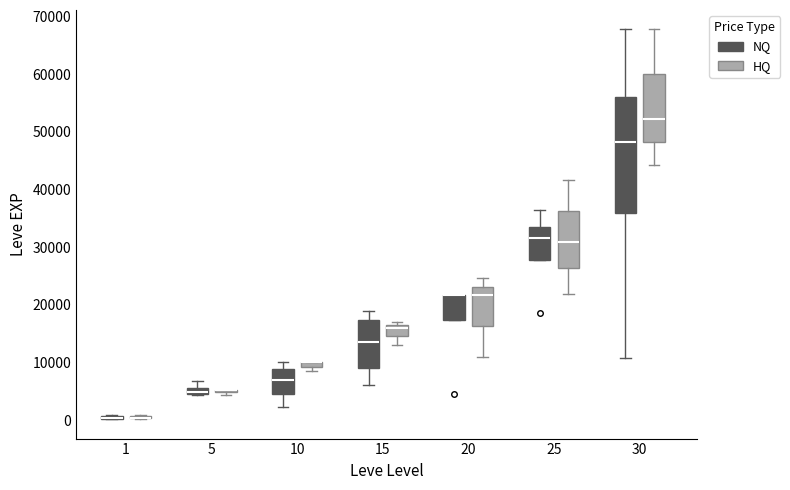

Where does the upper whisker of the box for 5 (NQ) end on the y-axis? The values are not printed on the chart, so give them approximately, as read against the axis.

7000